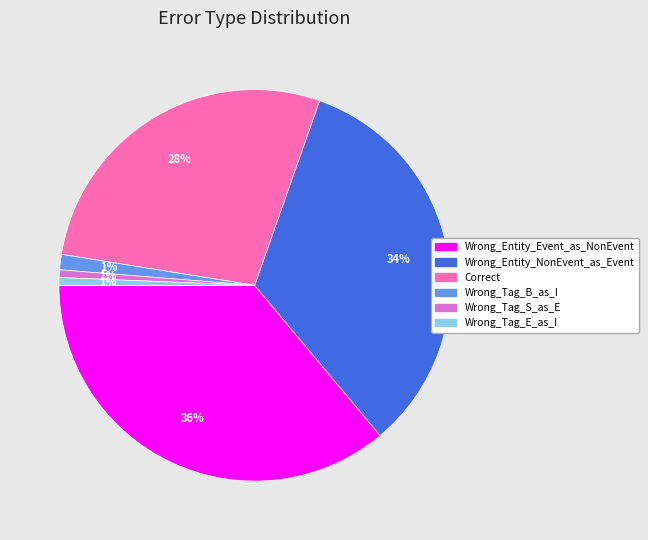

To the nearest percent, what percentage of the pie is Wrong_Entity_Event_as_NonEvent?

36%